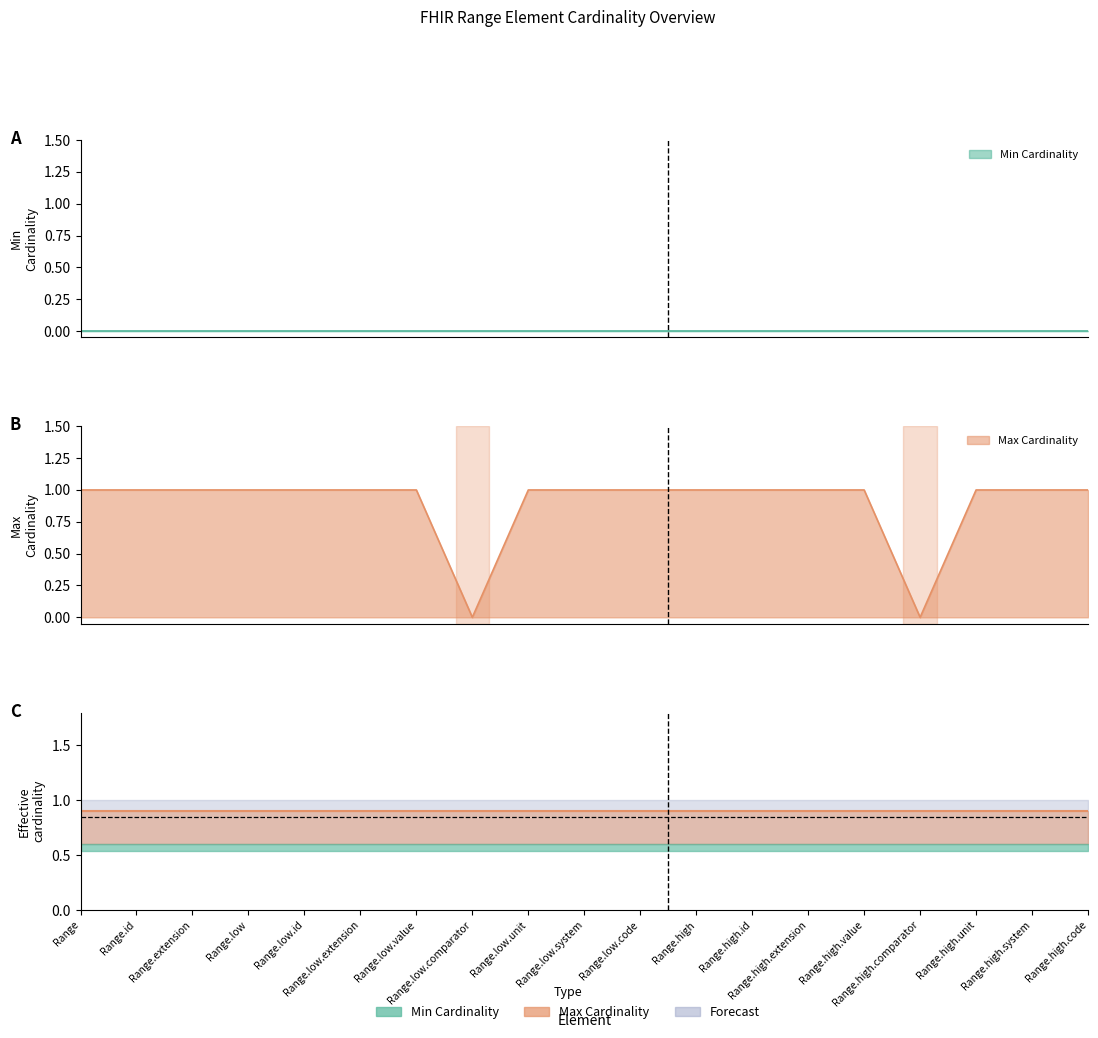

At how many categories does at least one series exceed 0?

19